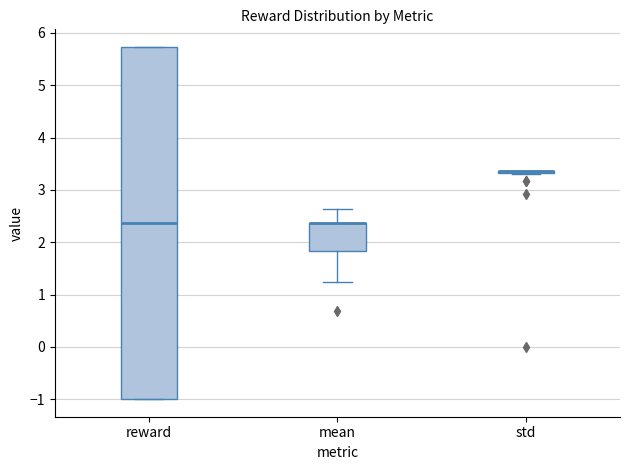

Where is the lower edge of the box for reward on the y-axis? The values are not printed on the chart, so give them approximately, as read against the axis.

-1.0